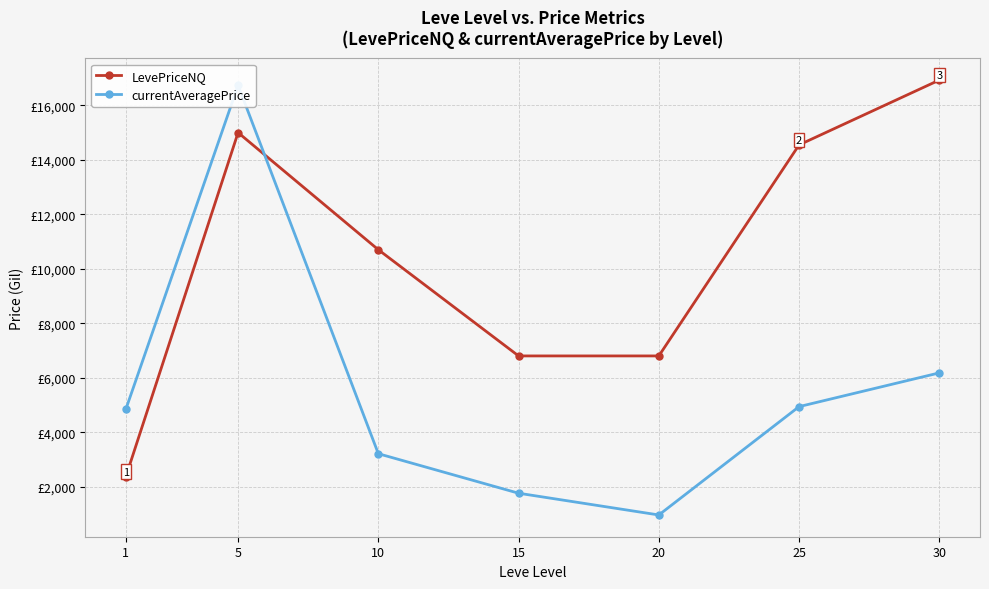

What is the average value of the LevePriceNQ series?

10449.3